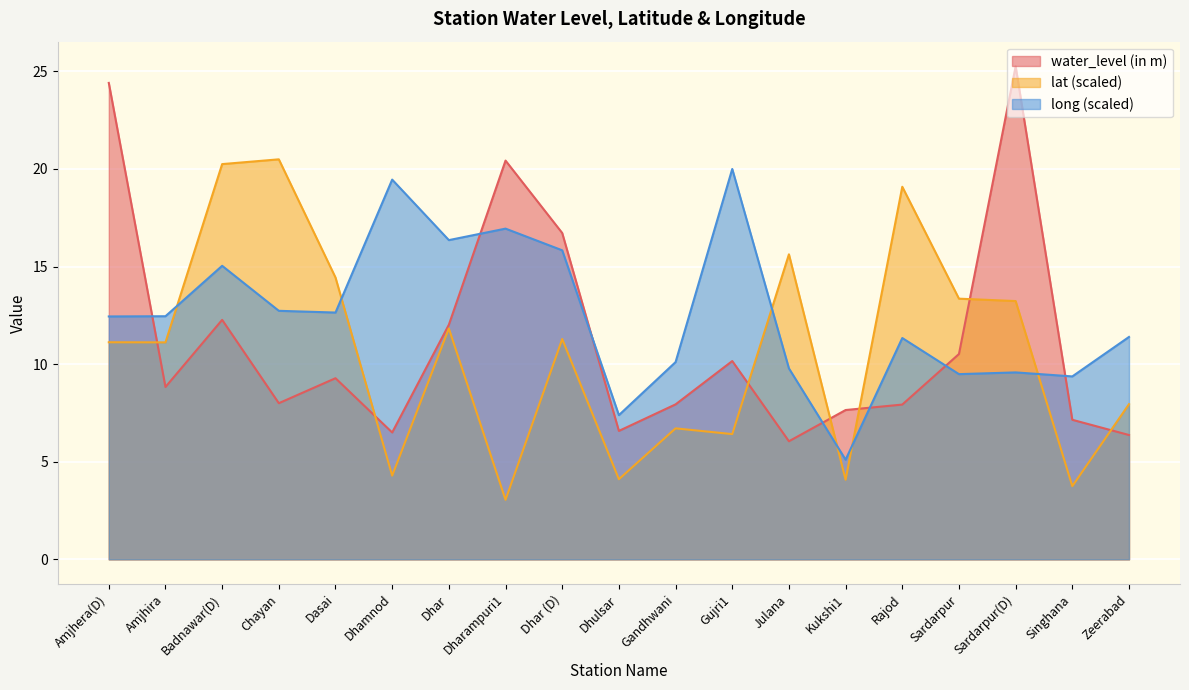

At how many categories does at least one series exceed 7?

19